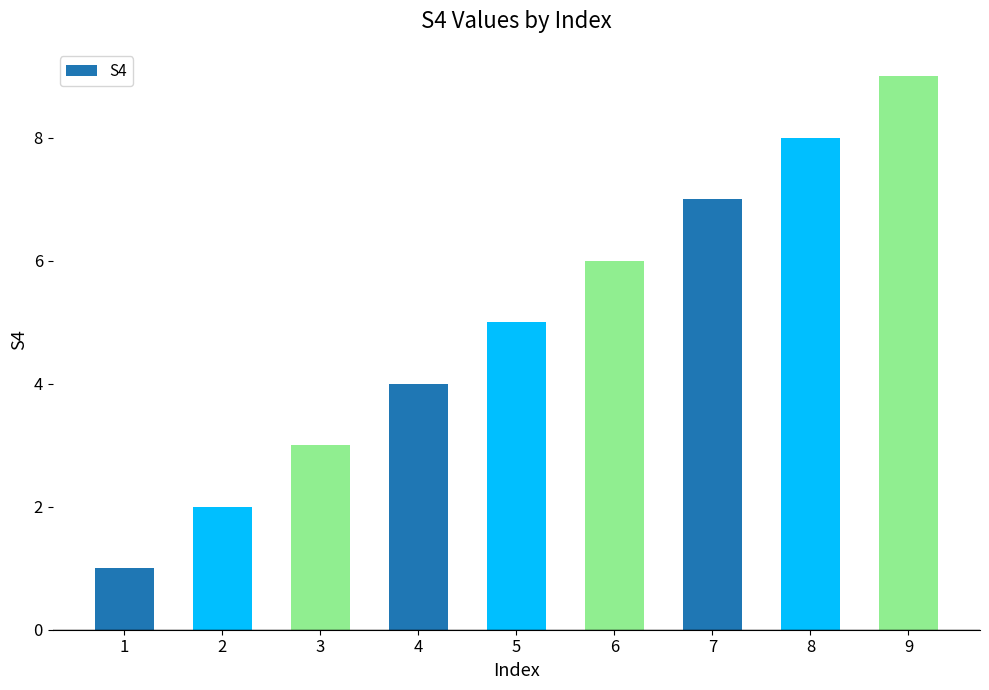

List the labels in order of value, smallest first.

1, 2, 3, 4, 5, 6, 7, 8, 9